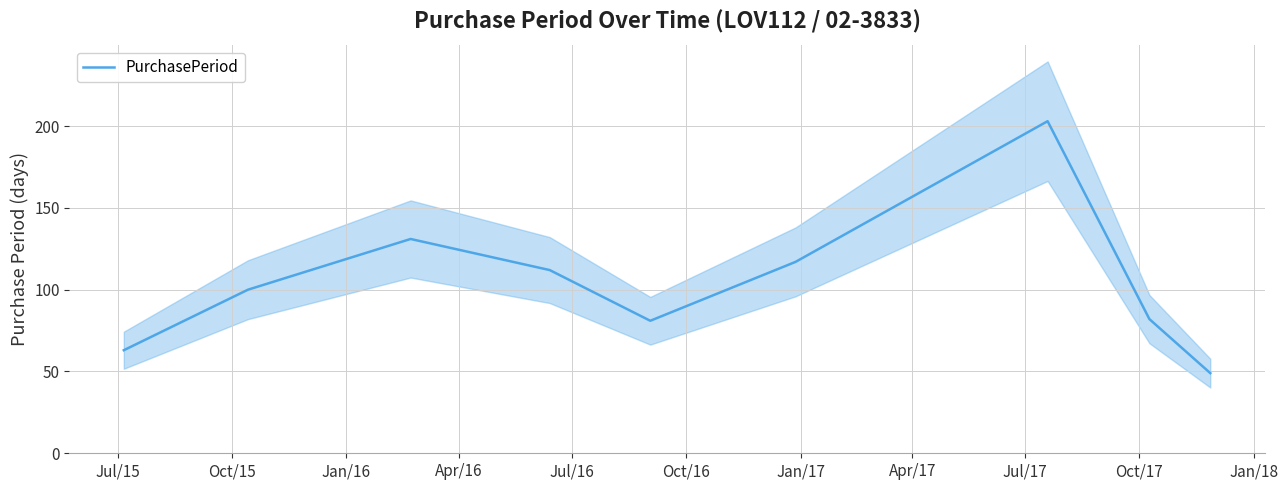

How many series are shown in this chart?

1